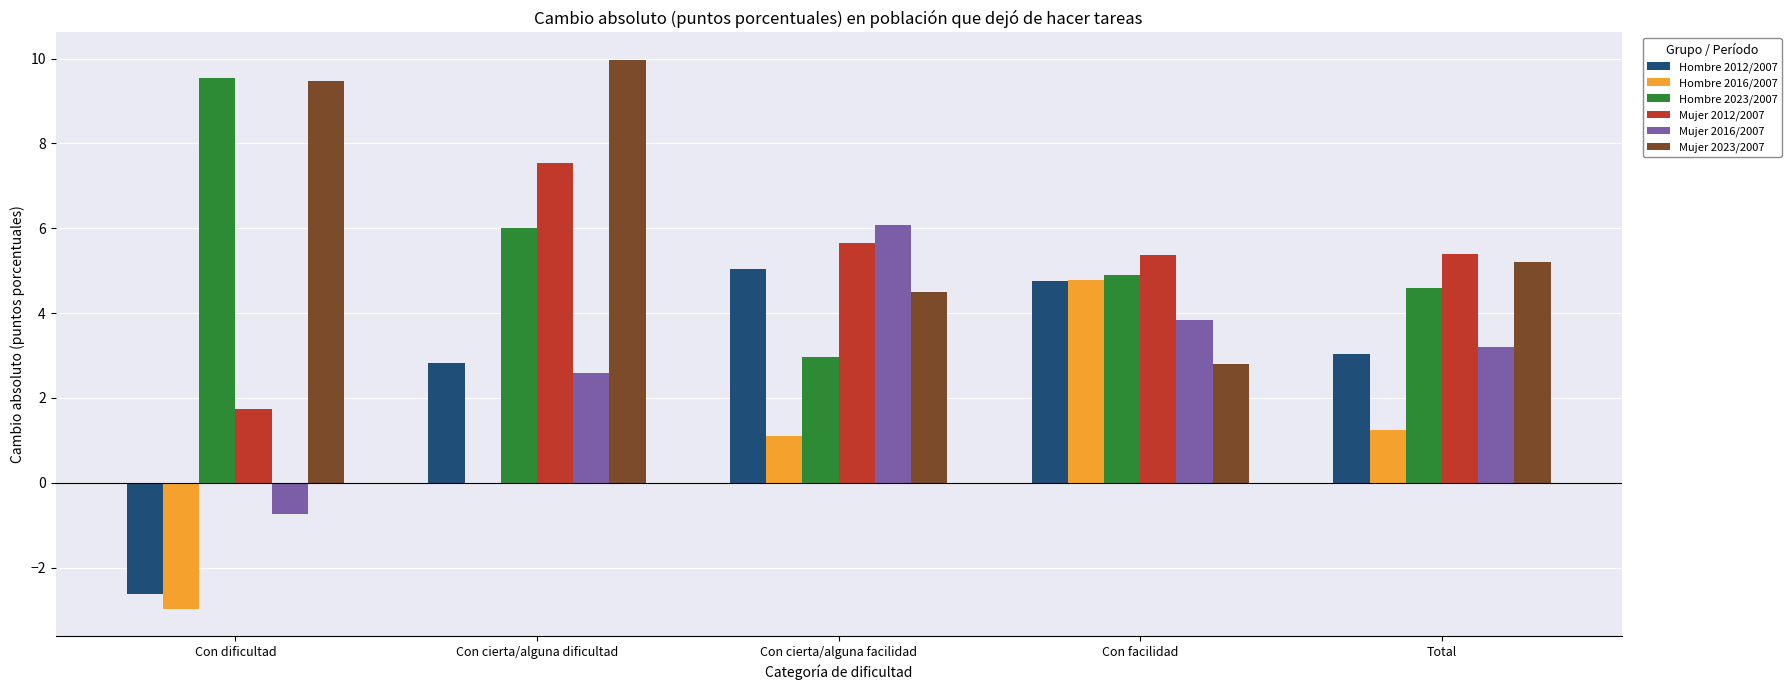

At which category does the chart reach its peak across all series?

Con cierta/alguna dificultad